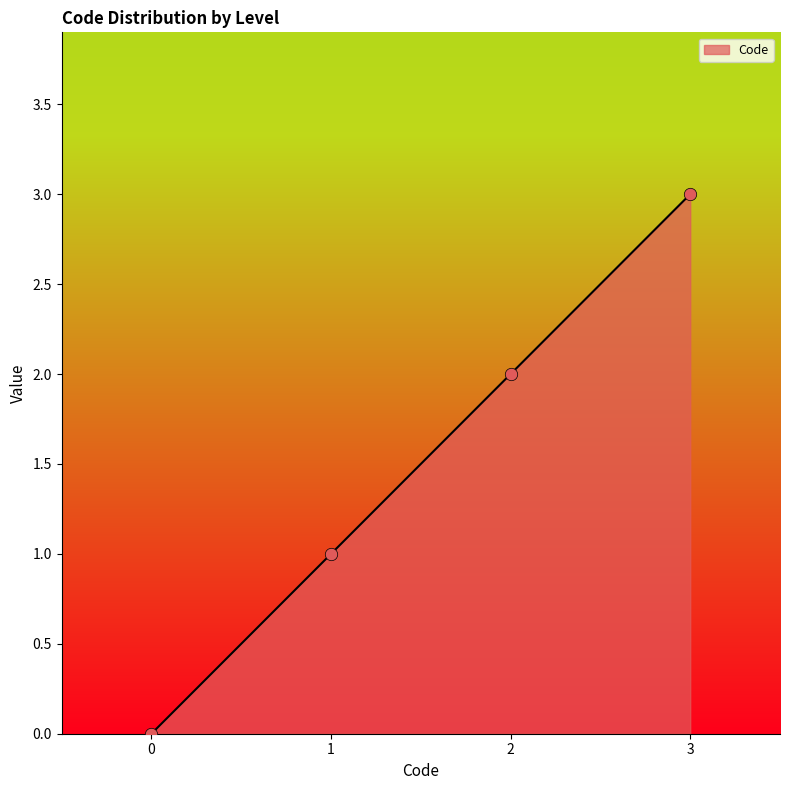

What is the change in value from 0 to 3?

+3